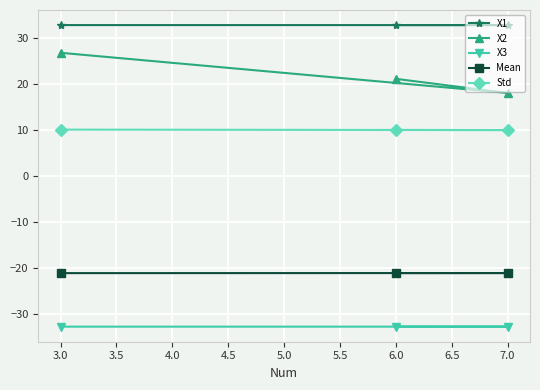

Rank the series at 7.0 from lowest to highest value.

X3, Mean, Std, X2, X1